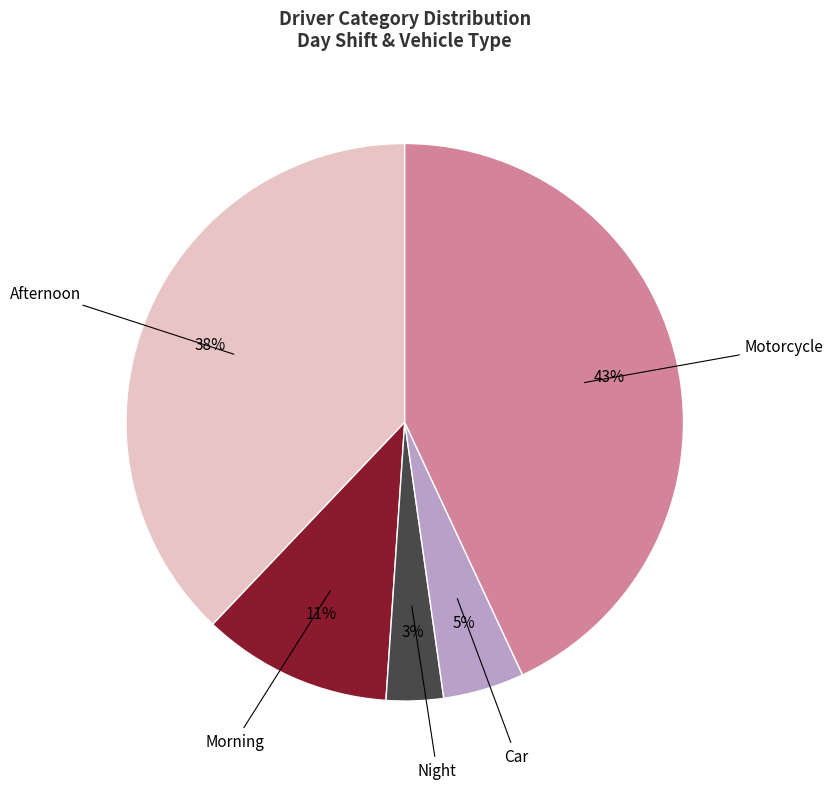

Count the number of slices in the pie.

5